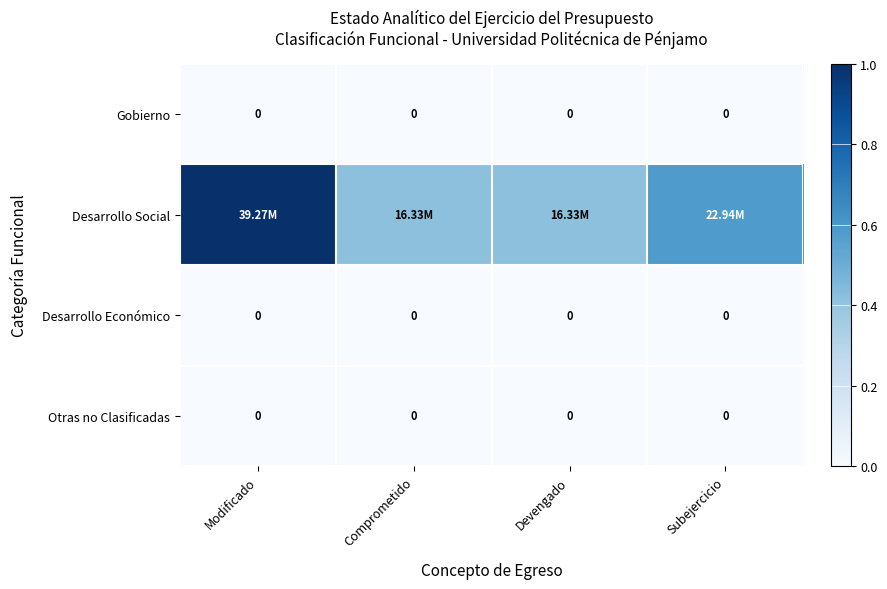

List the labels in order of Gobierno value, smallest first.

Modificado, Comprometido, Devengado, Subejercicio